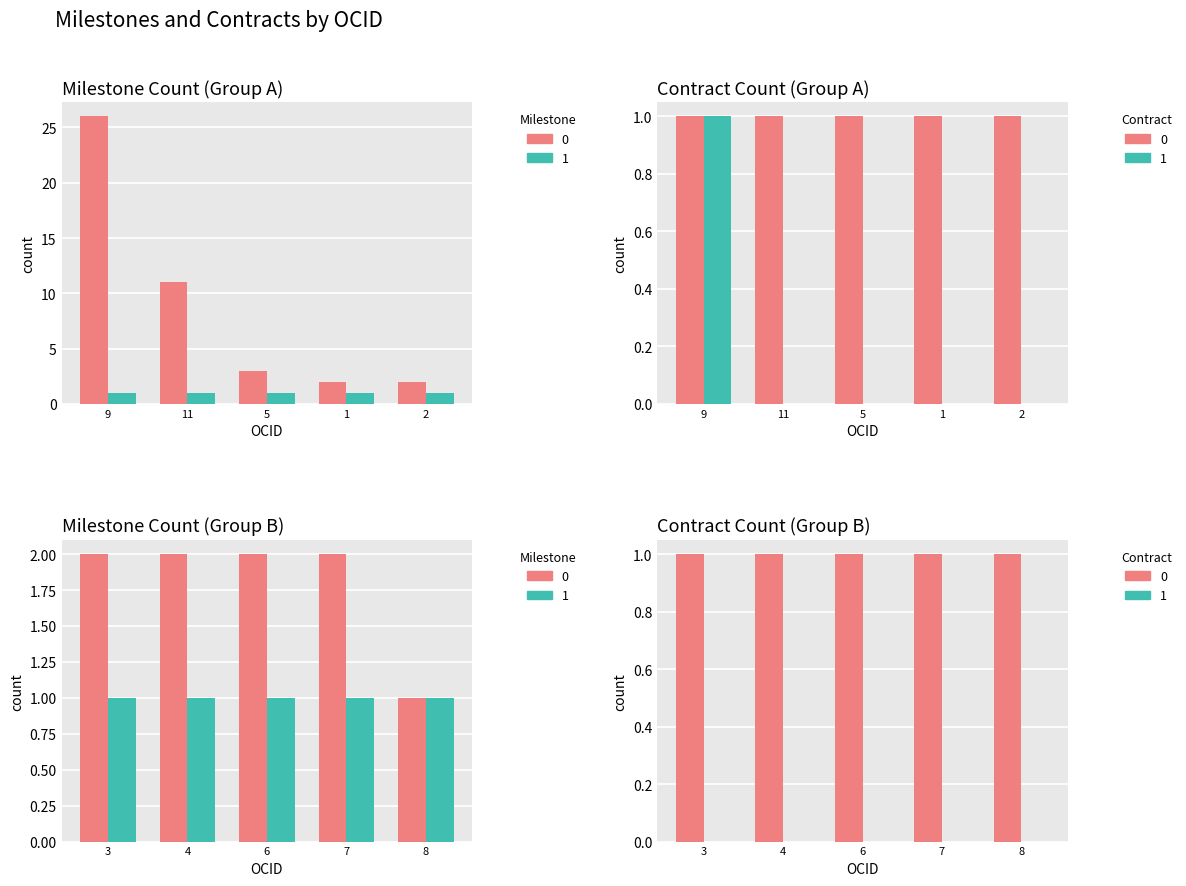

What is the average value of the contract_count series?

1